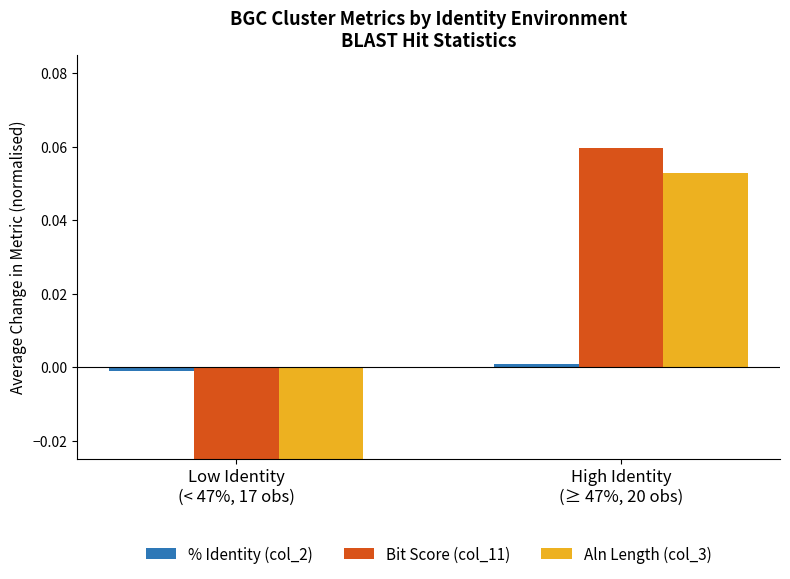

Reading right to left, list all the values displayed in this chart.

% Identity (col_2): 0.0	-0.0
Bit Score (col_11): 0.1	-0.1
Aln Length (col_3): 0.1	-0.1